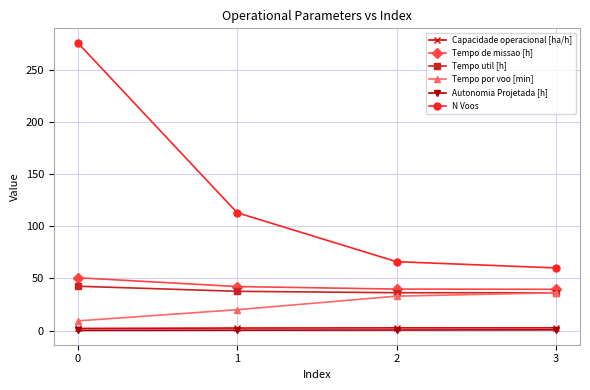

Does the chart have visible grid lines?

Yes